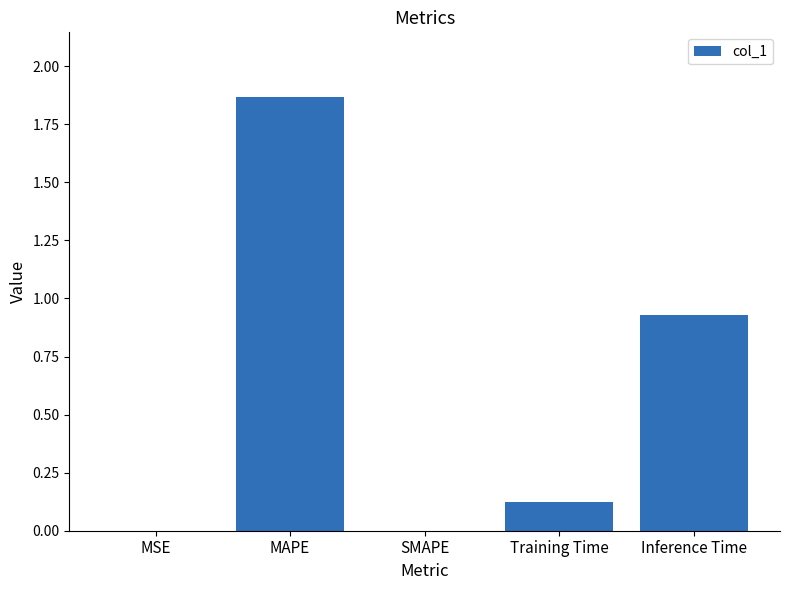

The chart shows a value of 0.0 at MSE. True or false?

True